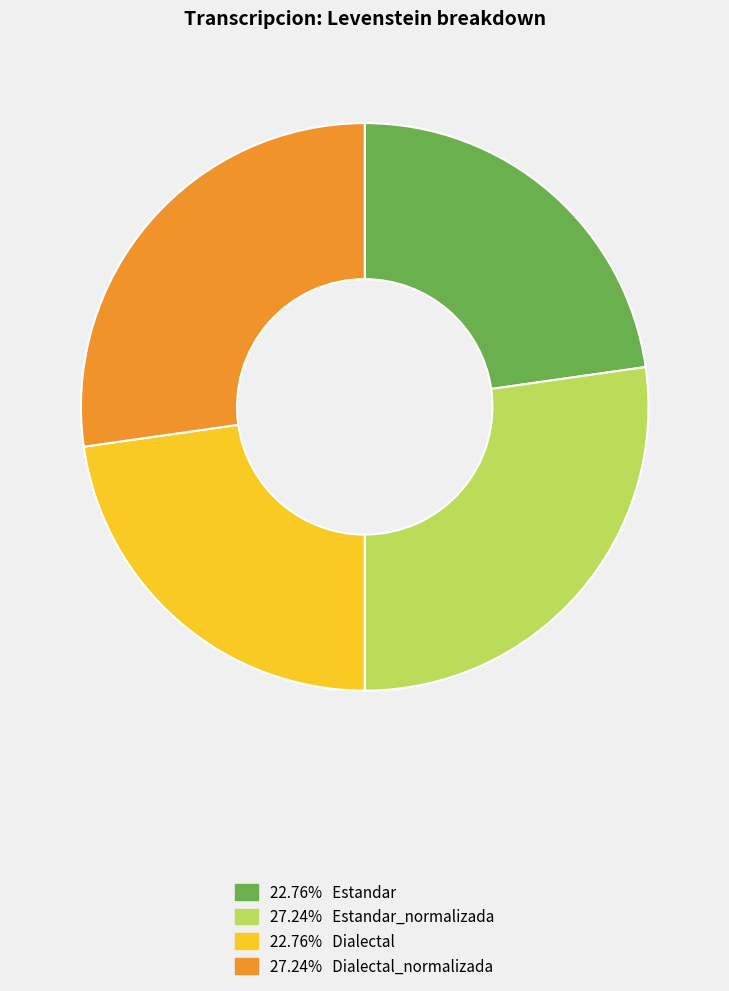

What is the ratio of the value at 27.24% Dialectal_normalizada to the value at 22.76% Estandar?

1.2